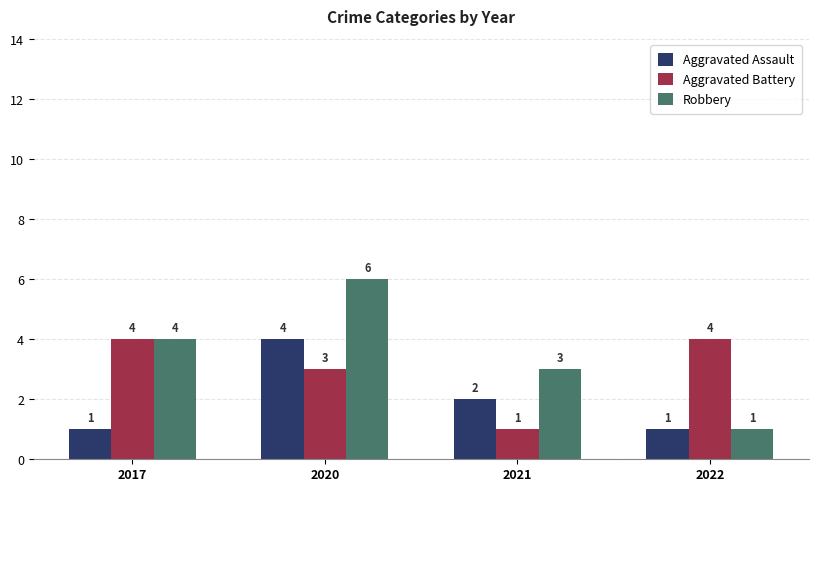

How many bars are there in each group?

3